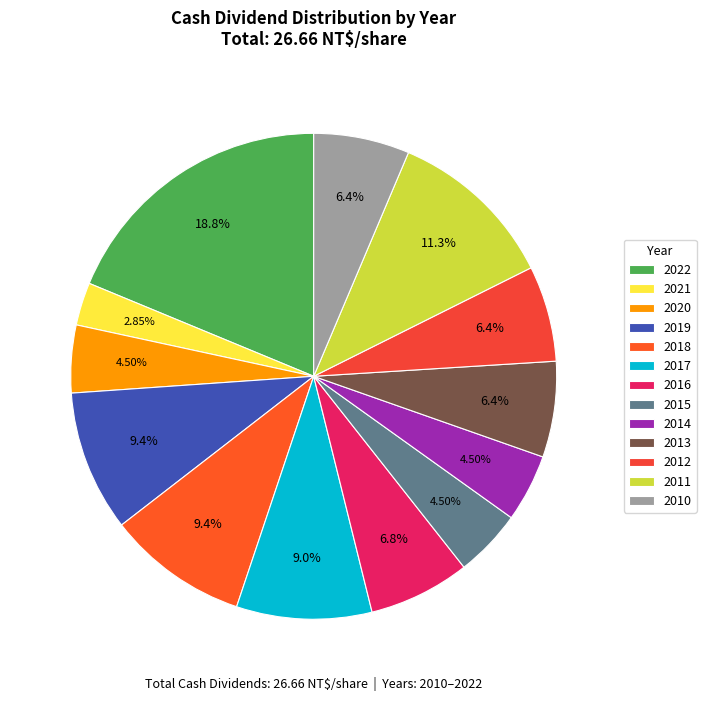

What percentage is NOT represented by 2021?

97.1%